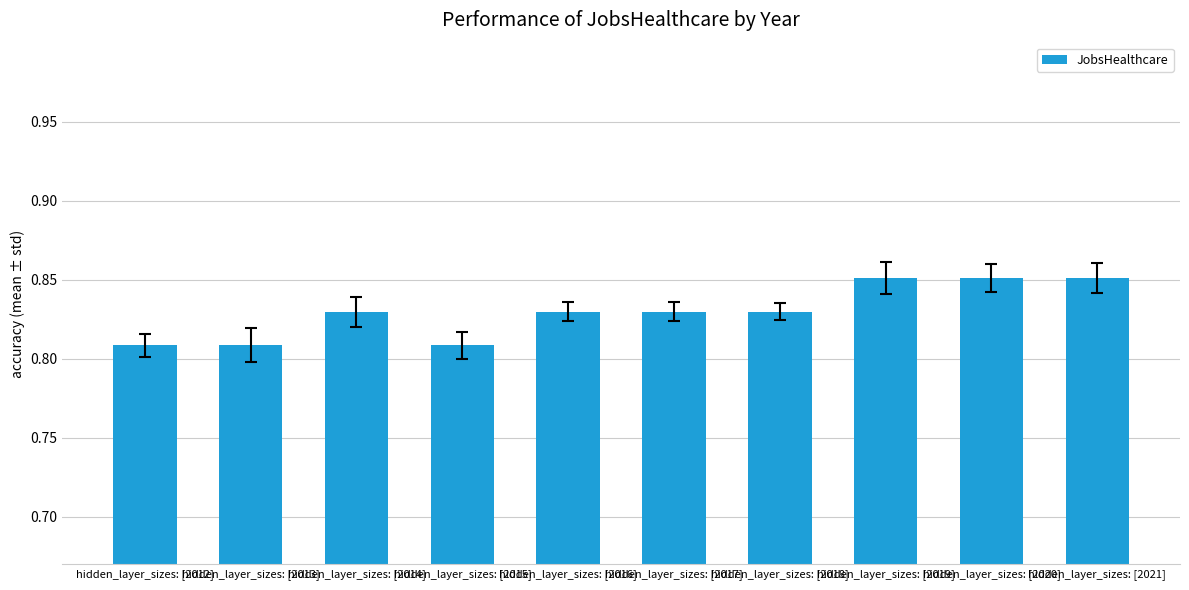

How many values are between 0 and 1?

10